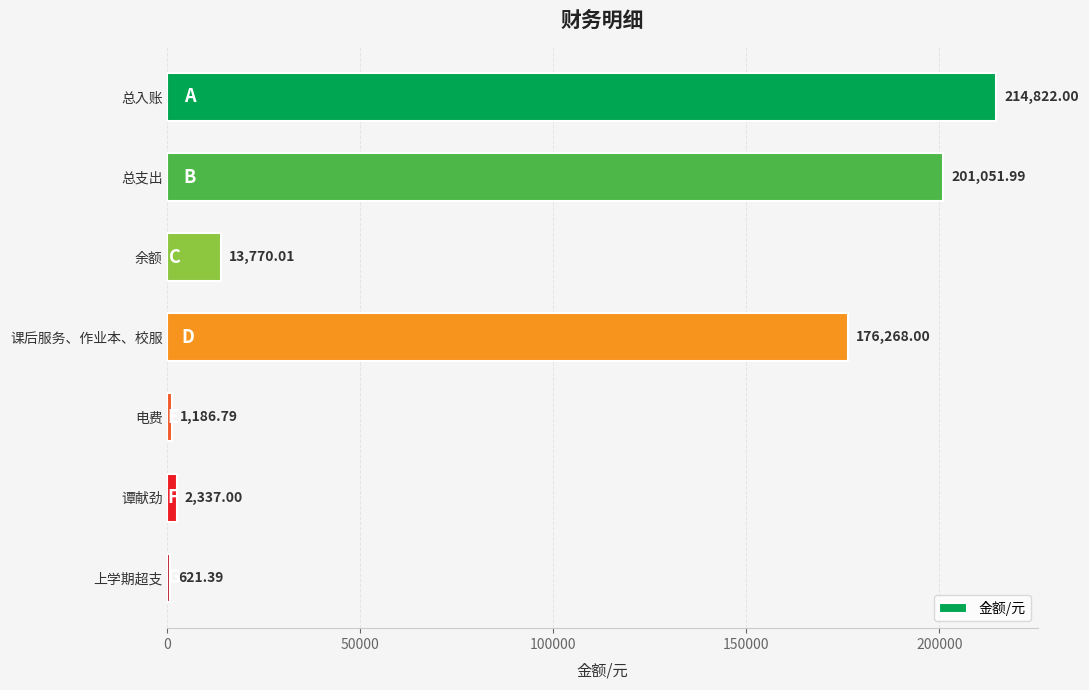

Which category has the highest value across all series?

总入账